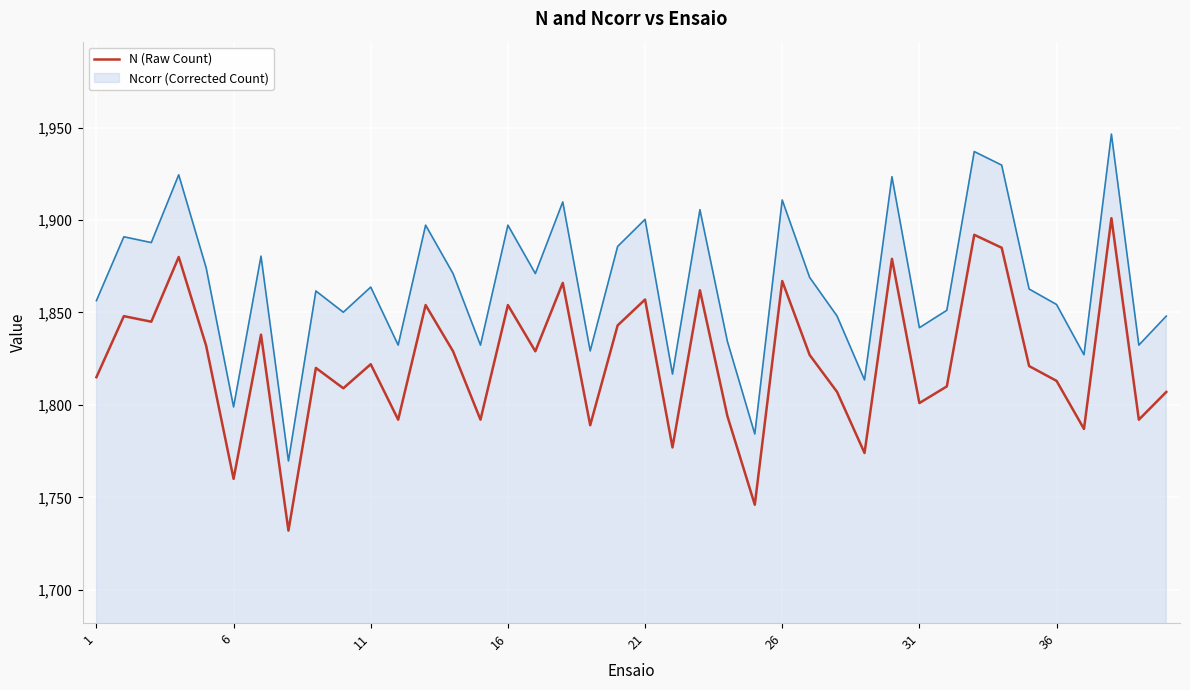

Rank the series by their maximum value, from lowest to highest.

N (Raw Count), Ncorr (Corrected Count)